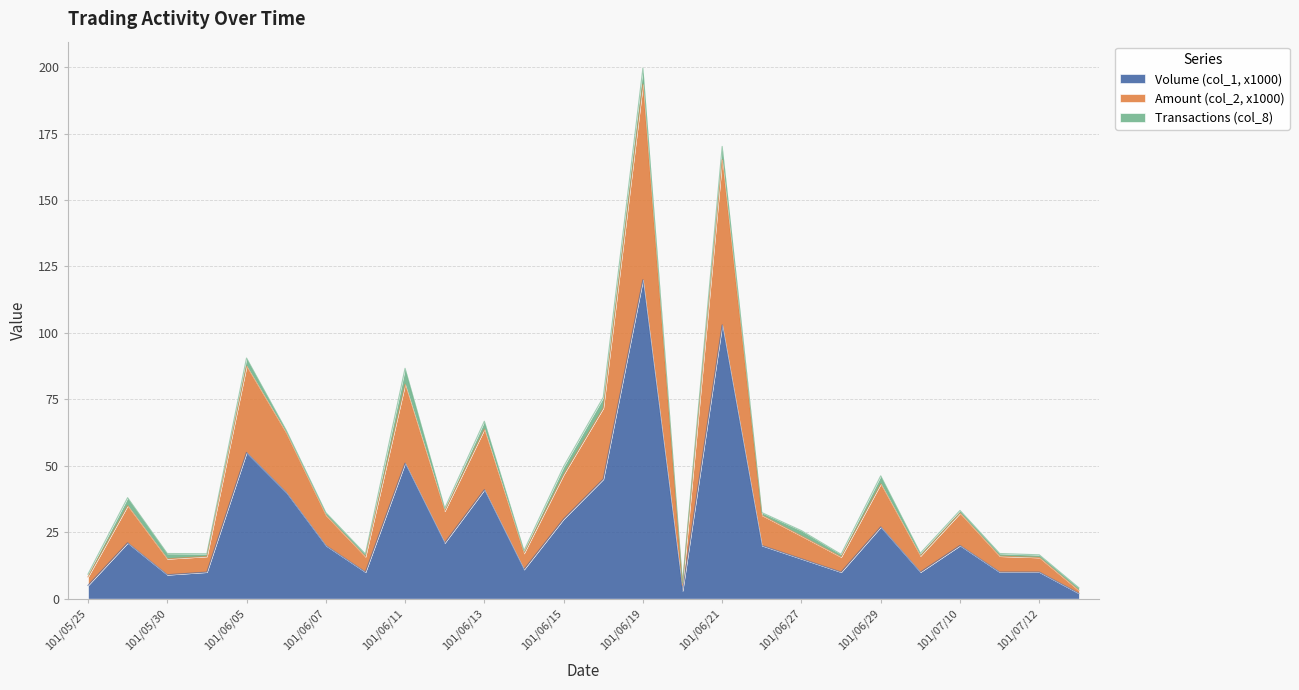

What is the highest value of the Volume (col_1, x1000) series?

120.0